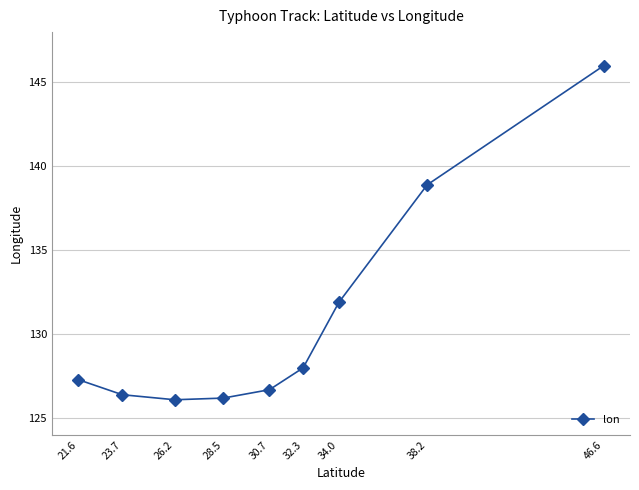

How many points are lower than both their immediate neighbors (excluding endpoints)?

1